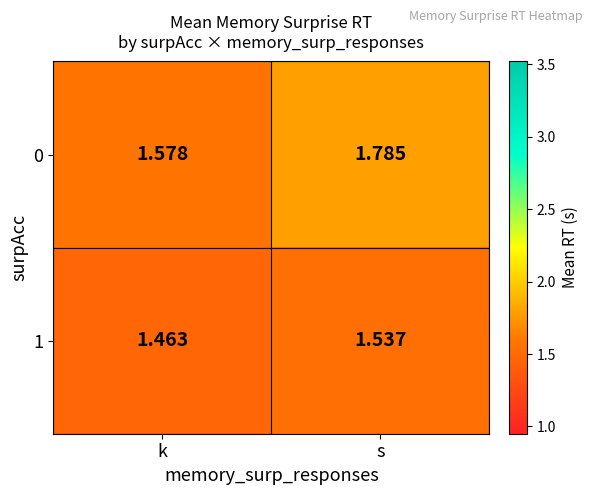

List the series in order of their peak value, highest first.

0, 1